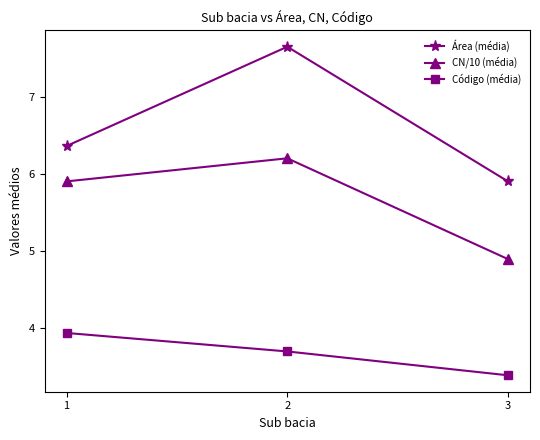

Which category has the lowest value in the Área (média) series?

3